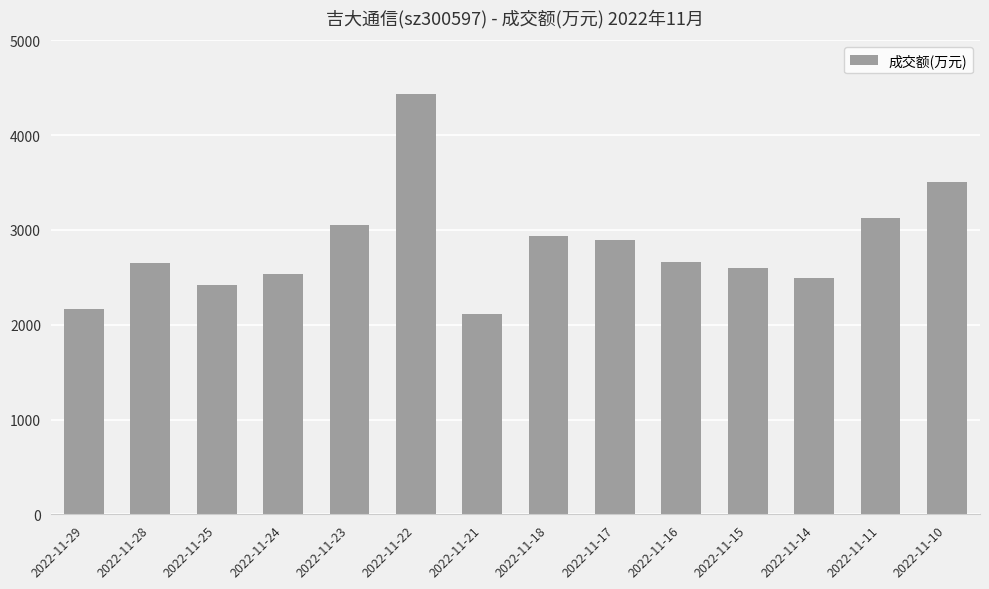

The chart shows a value of 2664 at 2022-11-16. True or false?

True